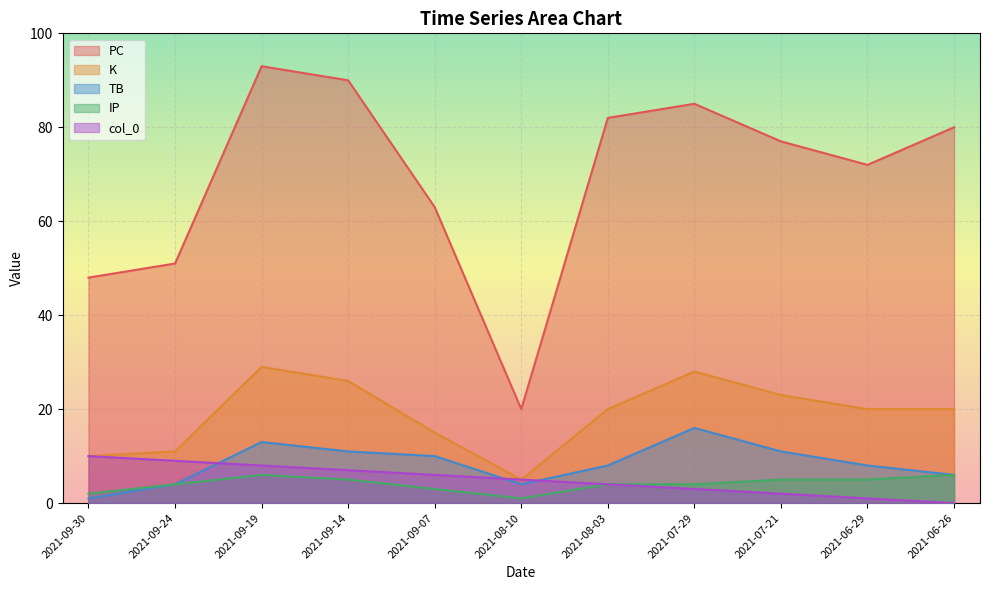

What is the label of the 6th point from the left?

2021-08-10